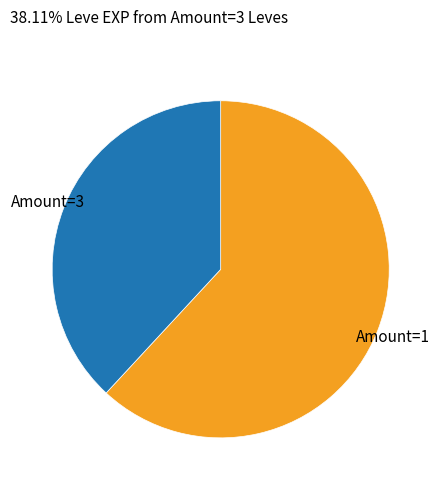

Is there a majority slice in this chart?

Yes